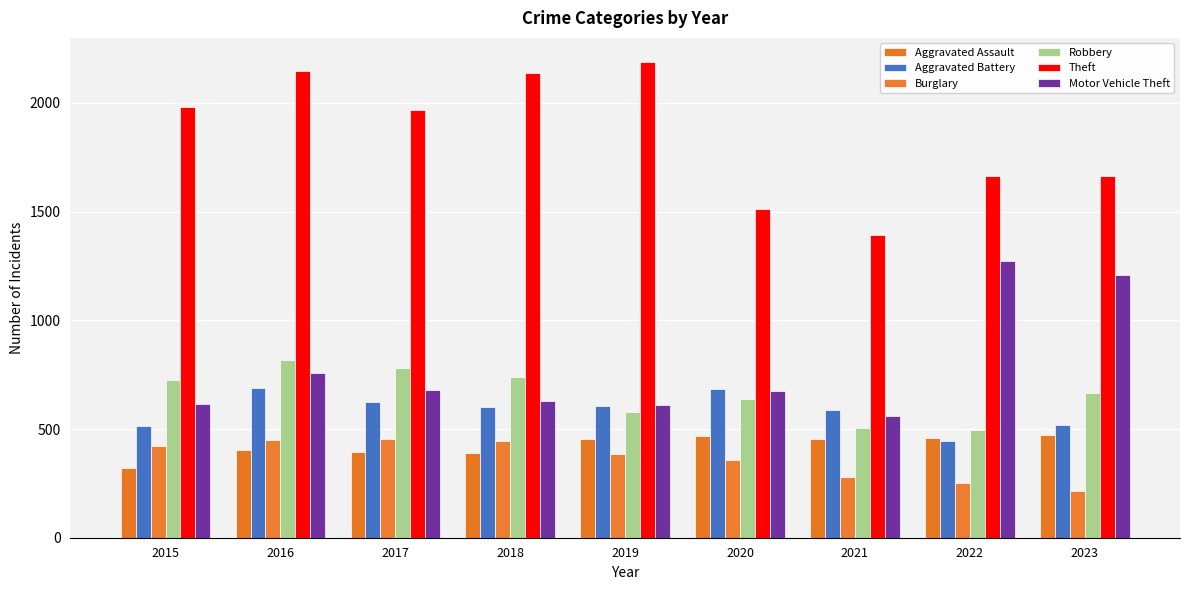

Which series changed the most between 2019 and 2021?

Theft